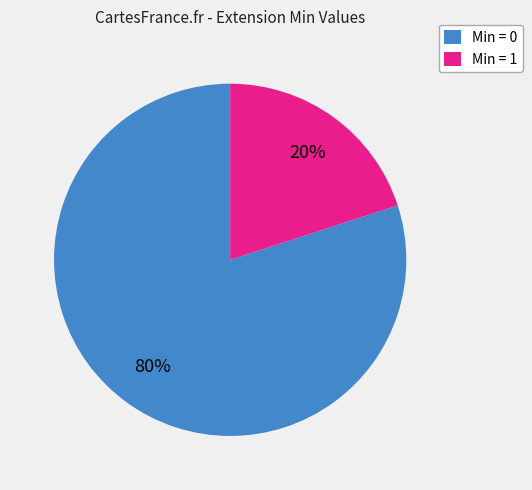

The Min = 1 slice represents 20% of the pie. True or false?

True